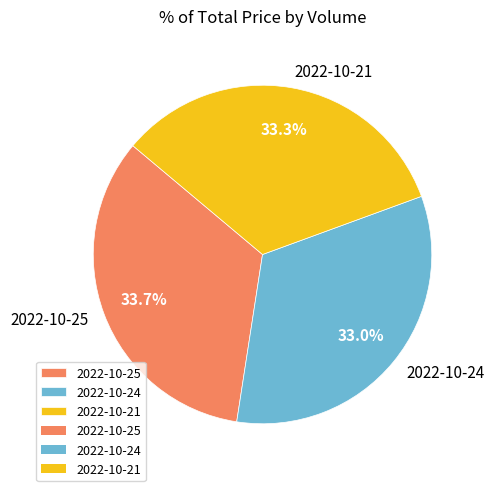

What is the ratio of the value at 2022-10-25 to the value at 2022-10-21?

1.0